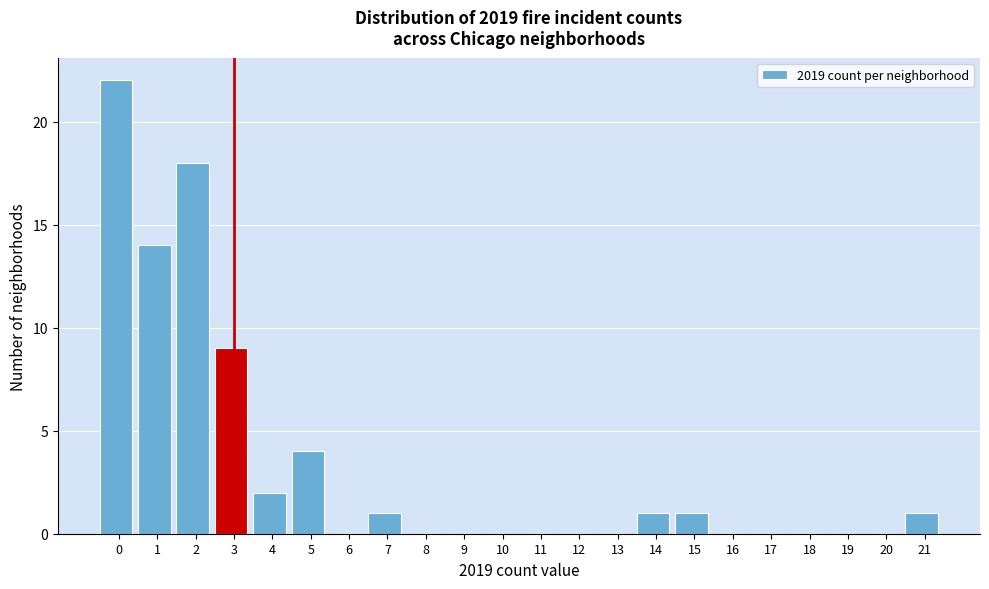

Reading left to right, transcribe all the data shown in this chart.

0=22	1=14	2=18	3=9	4=2	5=4	6=0	7=1	8=0	9=0	10=0	11=0	12=0	13=0	14=1	15=1	16=0	17=0	18=0	19=0	20=0	21=1